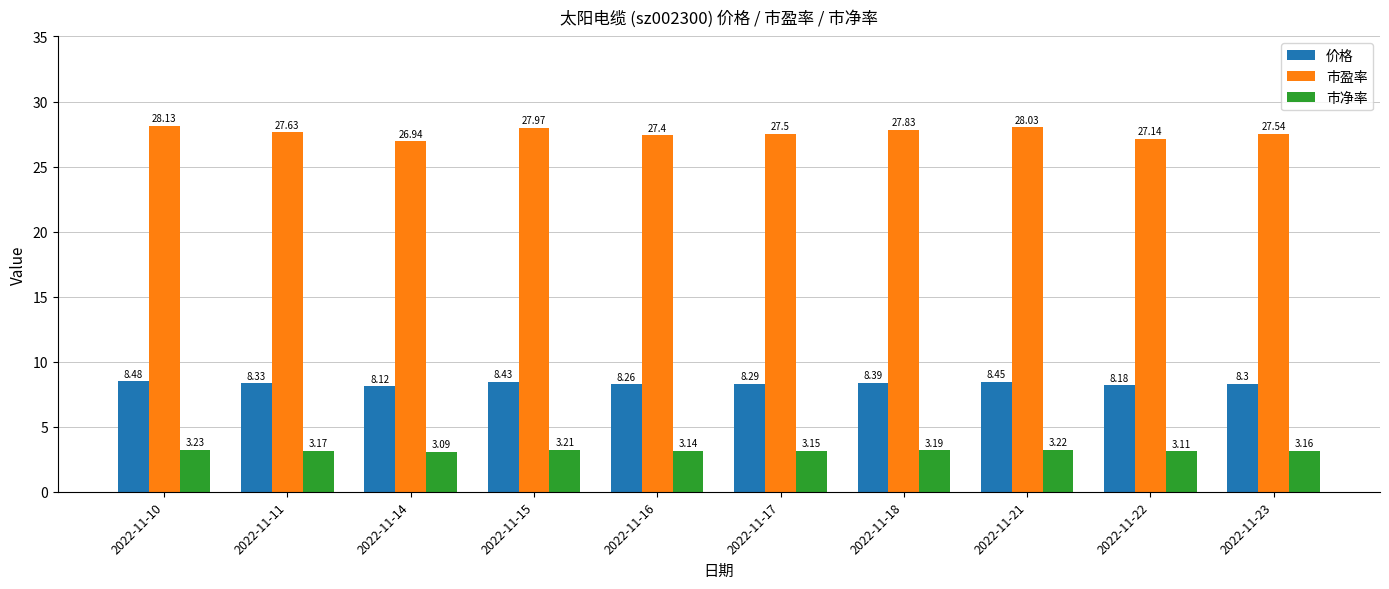

List the series in order of their peak value, highest first.

市盈率, 价格, 市净率